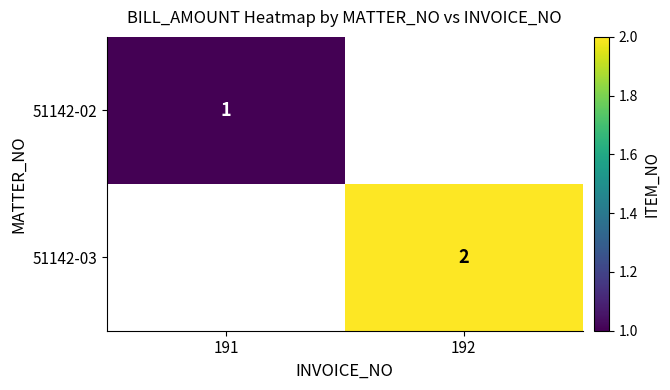

The value of 51142-03 at 192 is 3. True or false?

False